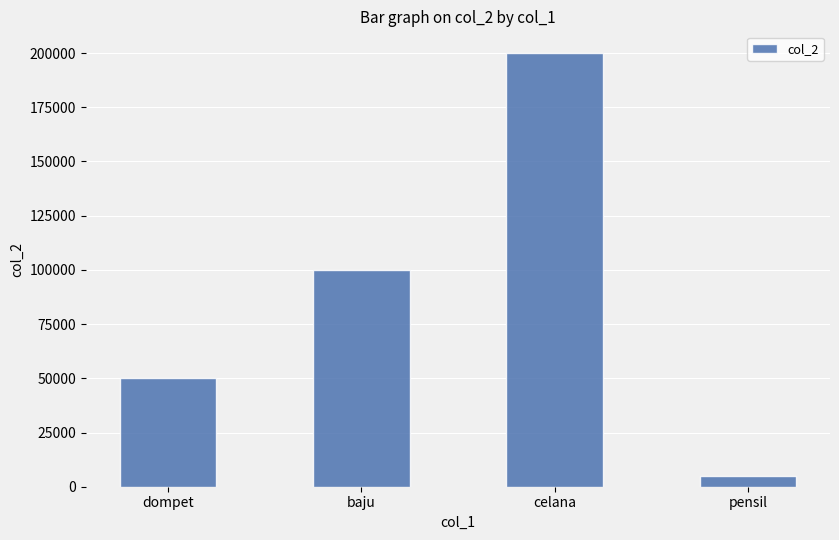

What is the change in value from dompet to pensil?

-45000